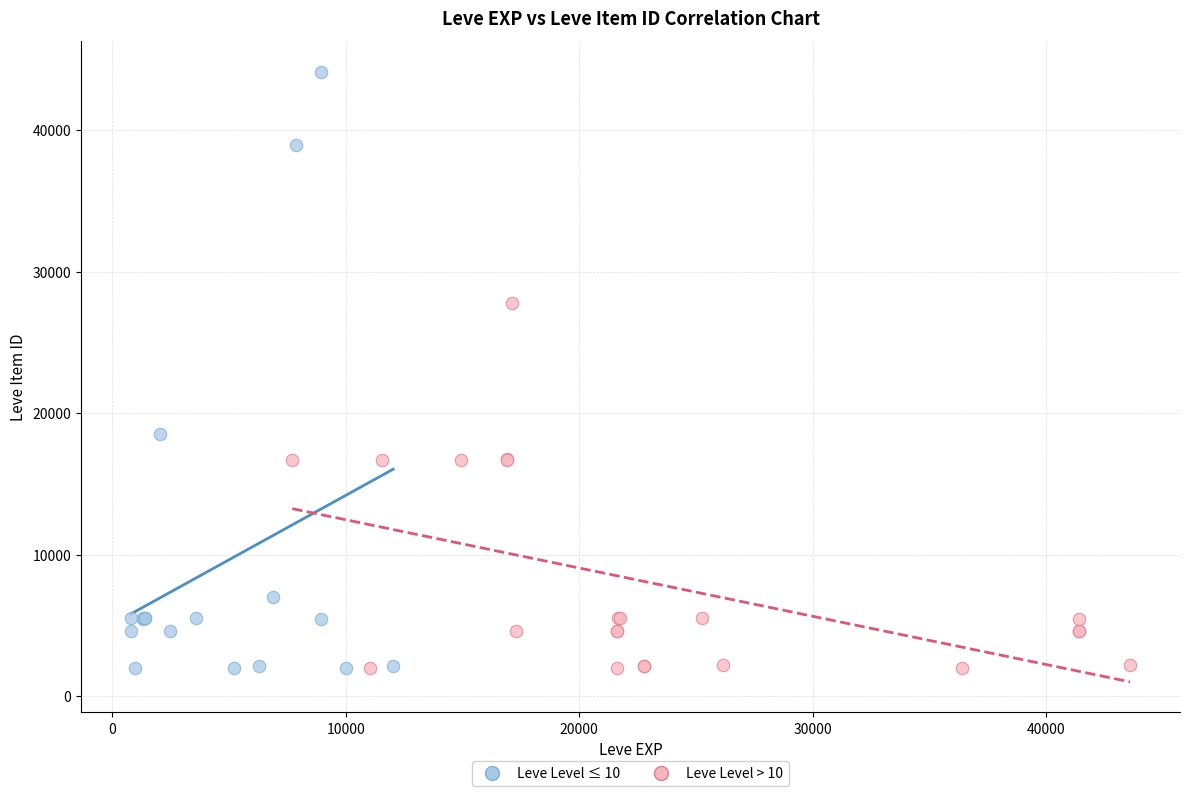

Which series reaches the maximum Y coordinate?

Leve Level ≤ 10